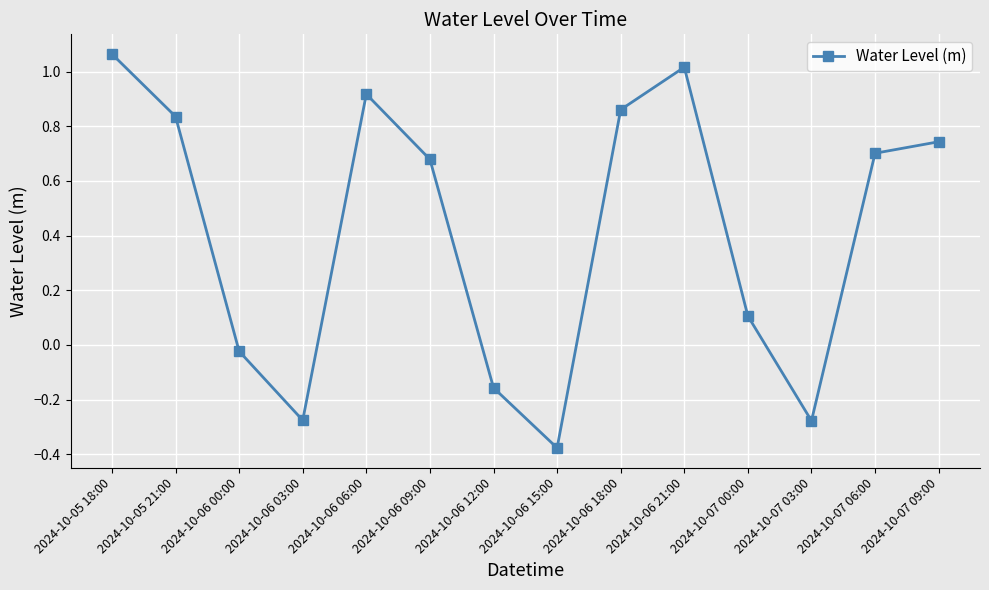

Which label corresponds to the smallest value in the chart?

2024-10-06 15:00